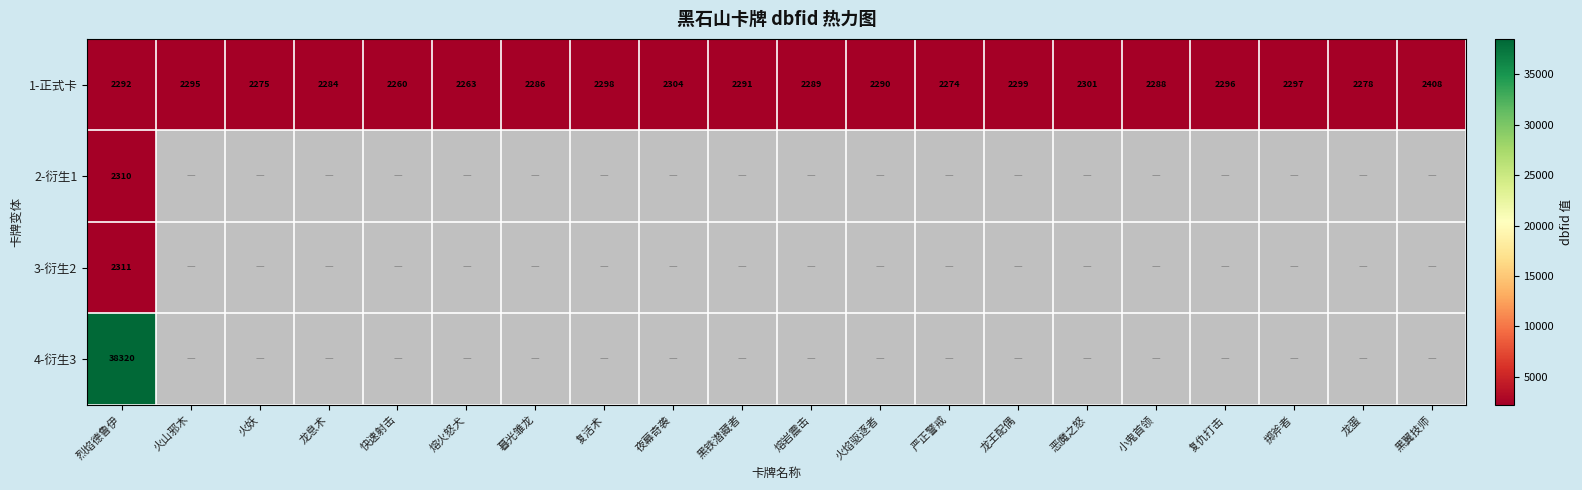

What is the total value across all series at 烈焰德鲁伊?

45233